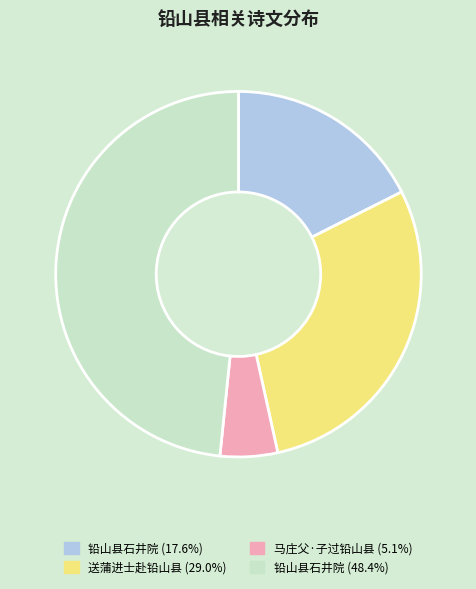

Is there any slice that represents more than half of the pie?

No